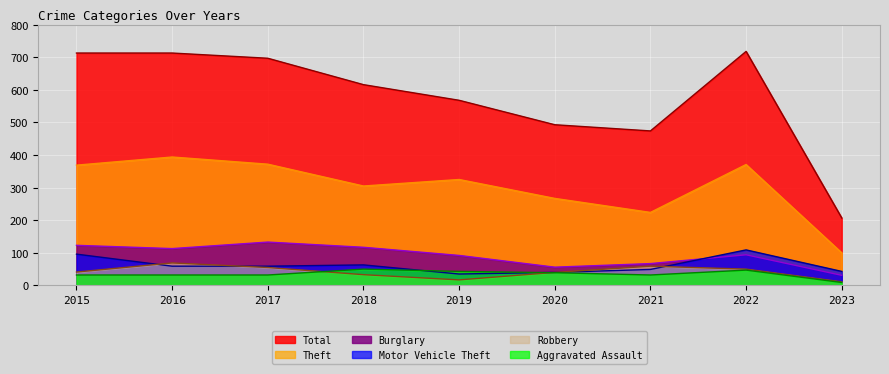

After their last crossing, which series has the higher values: Motor Vehicle Theft or Burglary?

Motor Vehicle Theft